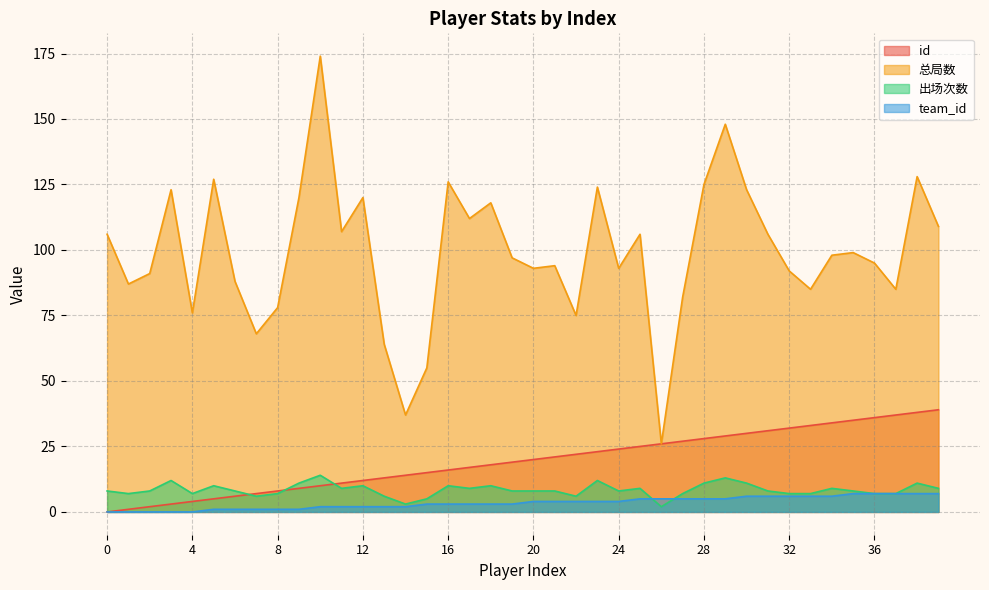

What is the difference between the maximum and second lowest values in the team_id series?

7